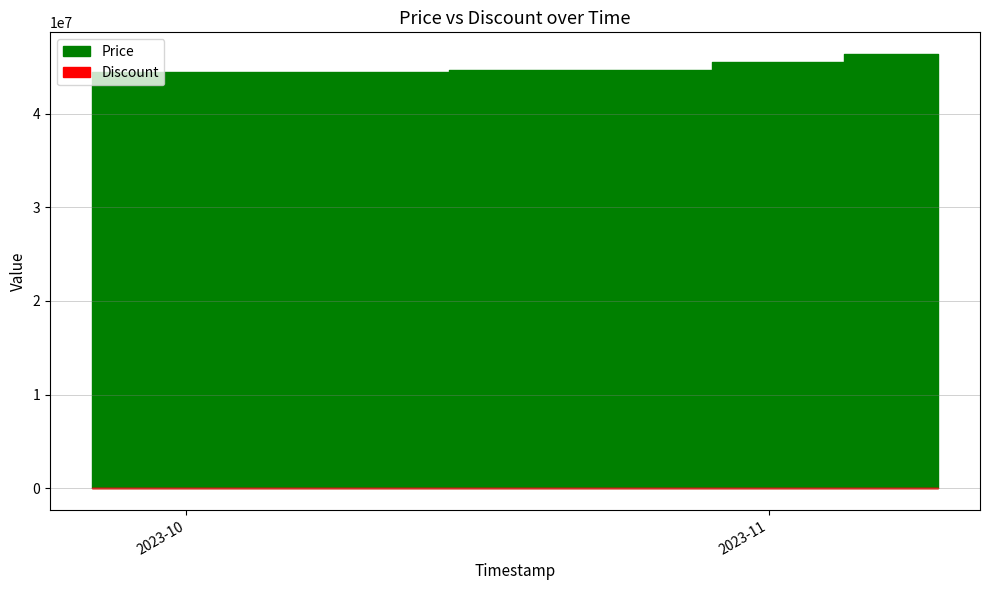

At which category is the sum across all series the highest?

2023-11-05